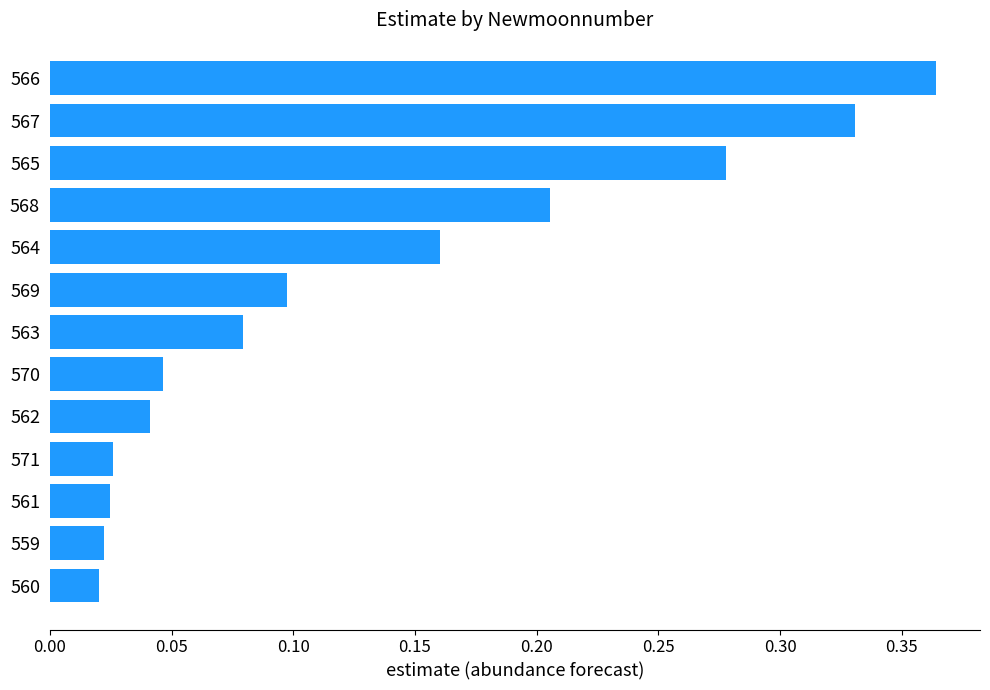

Between 565 and 567, which is larger?

567